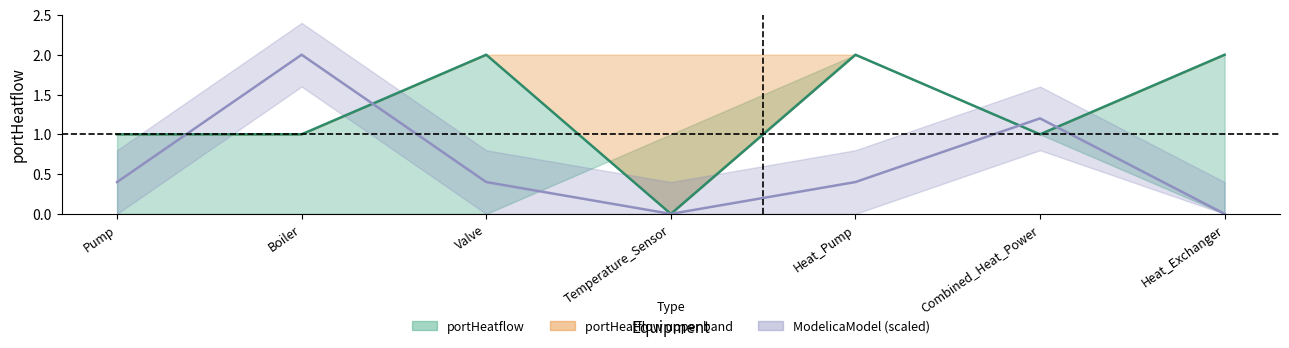

Count the lower values in the range 0 to 1.

6